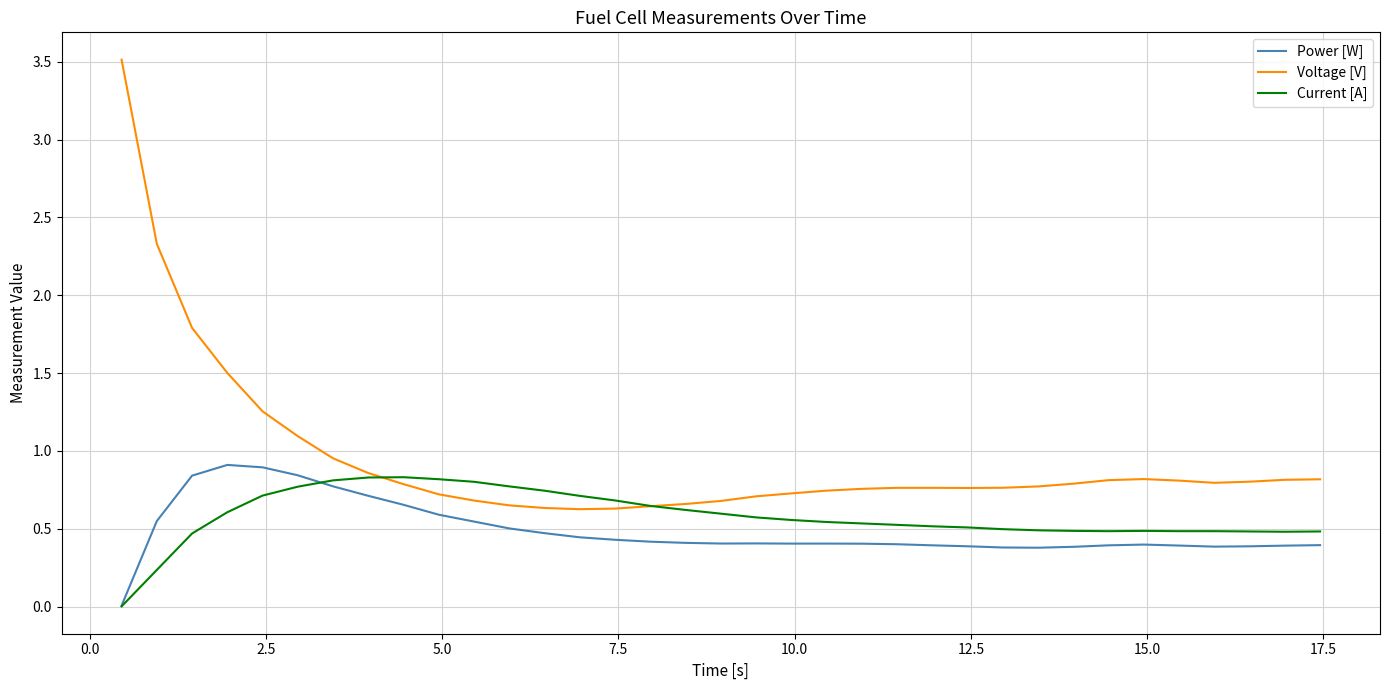

True or false: Voltage [V] and Power [W] intersect in this chart.

False